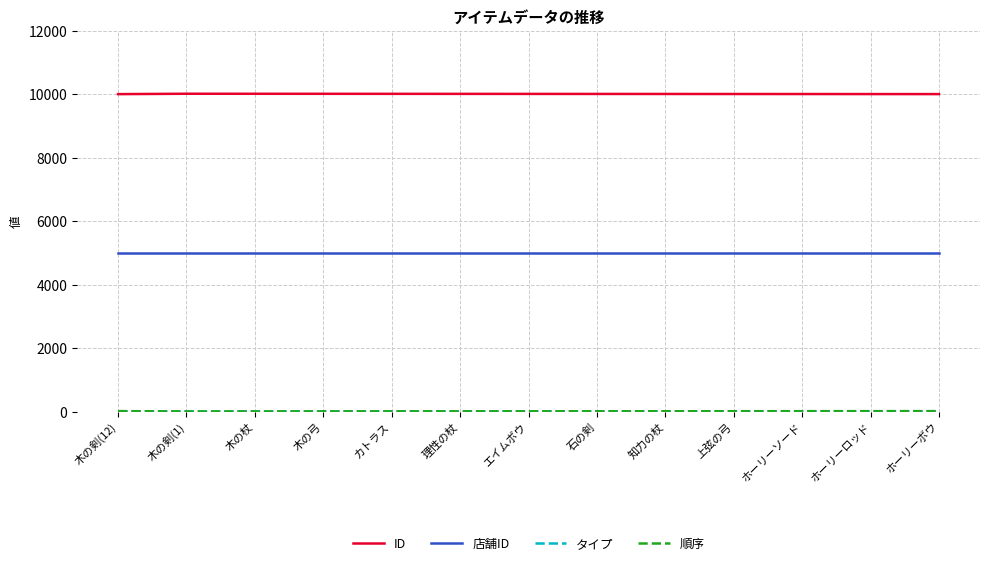

What is the maximum value for ID?

10013